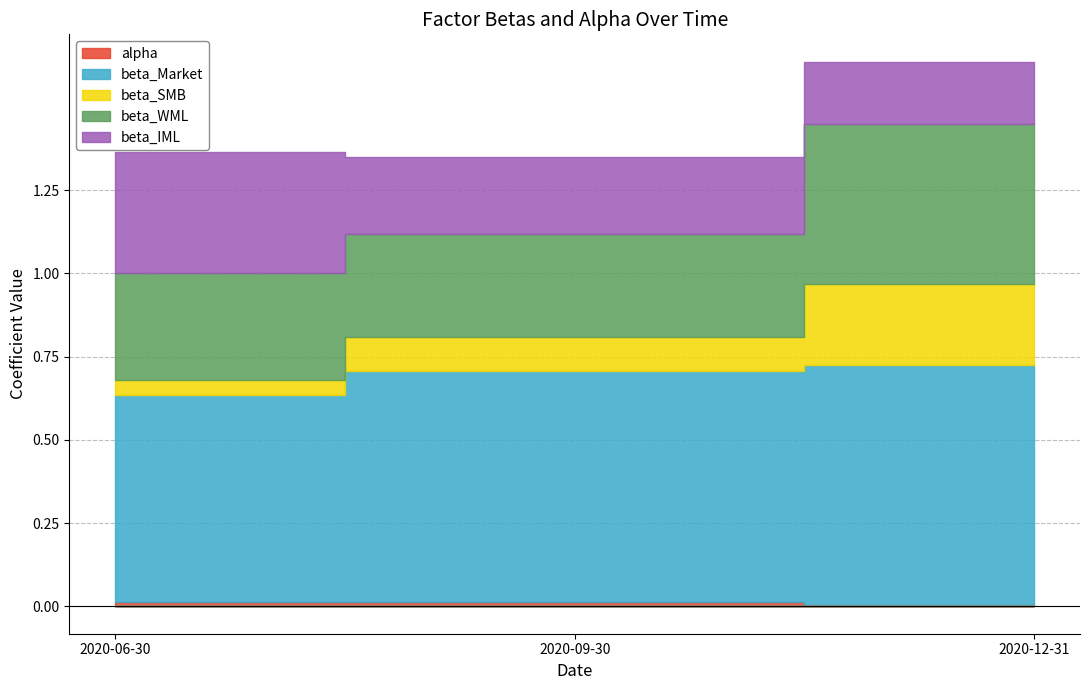

What position from the left is 2020-09-30?

2